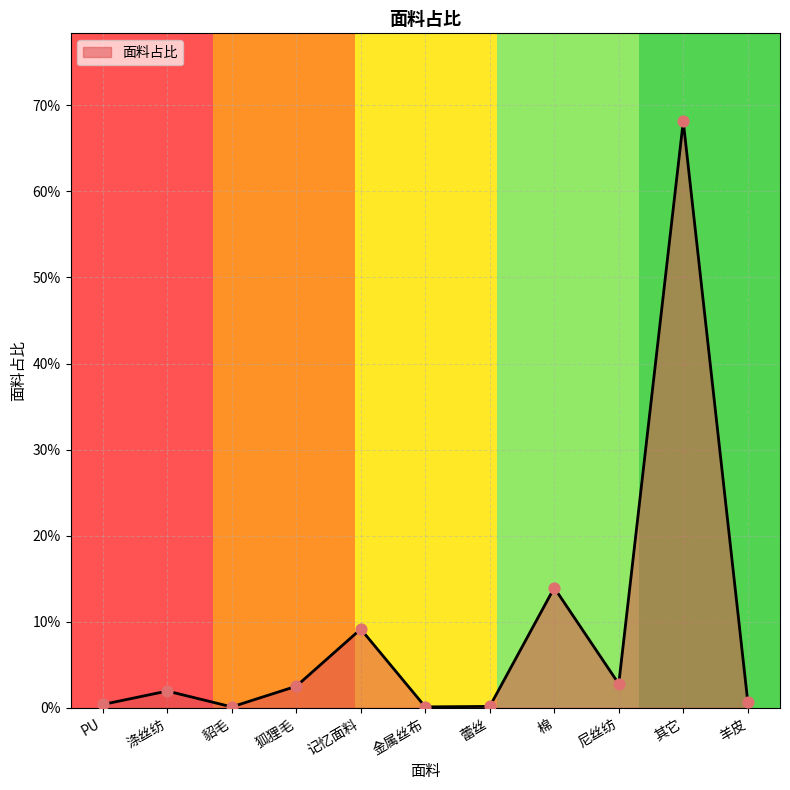

Which has a higher value, 貂毛 or 蕾丝?

蕾丝